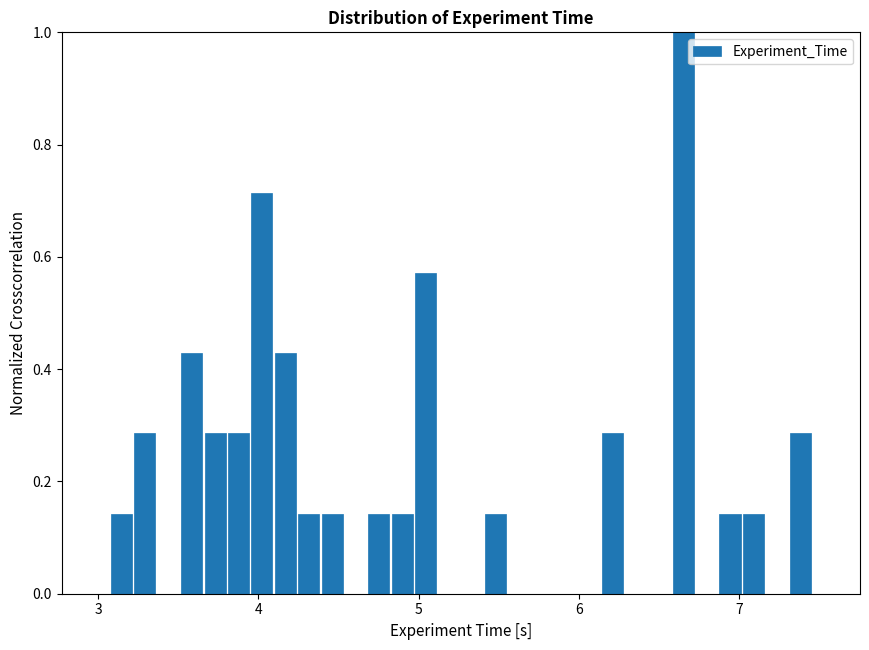

Read against the x-axis, roughly where is the centre of the tallest bar?

6.7